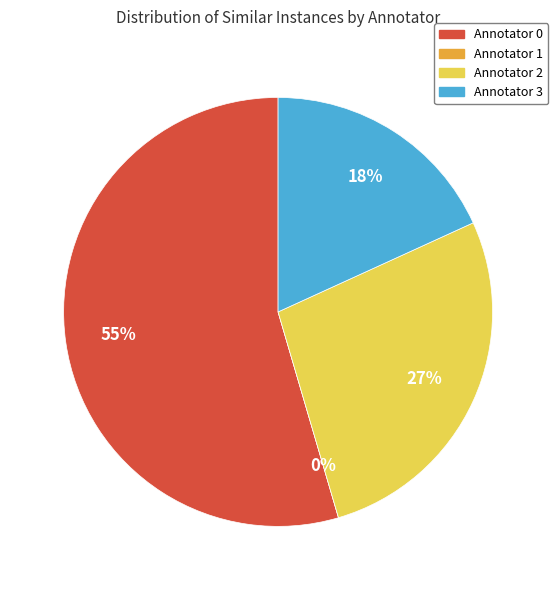

To the nearest percent, what is the combined percentage of Annotator 1 and Annotator 0?

55%